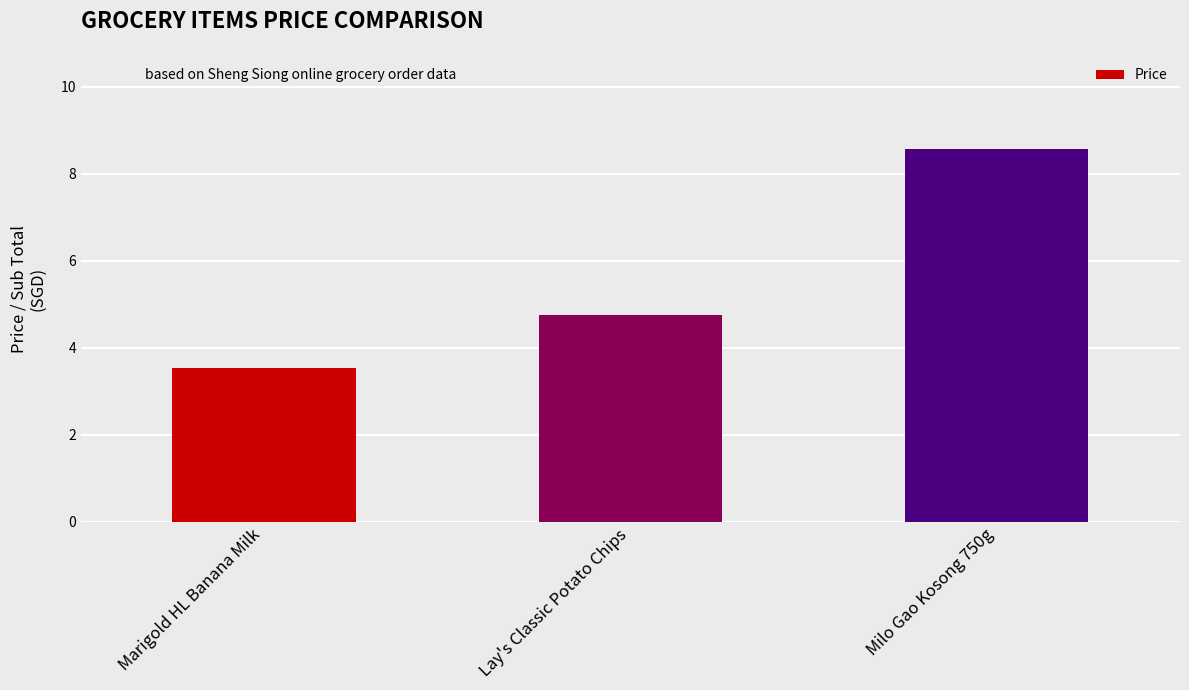

Which label corresponds to the smallest value in the chart?

Marigold HL Banana Milk